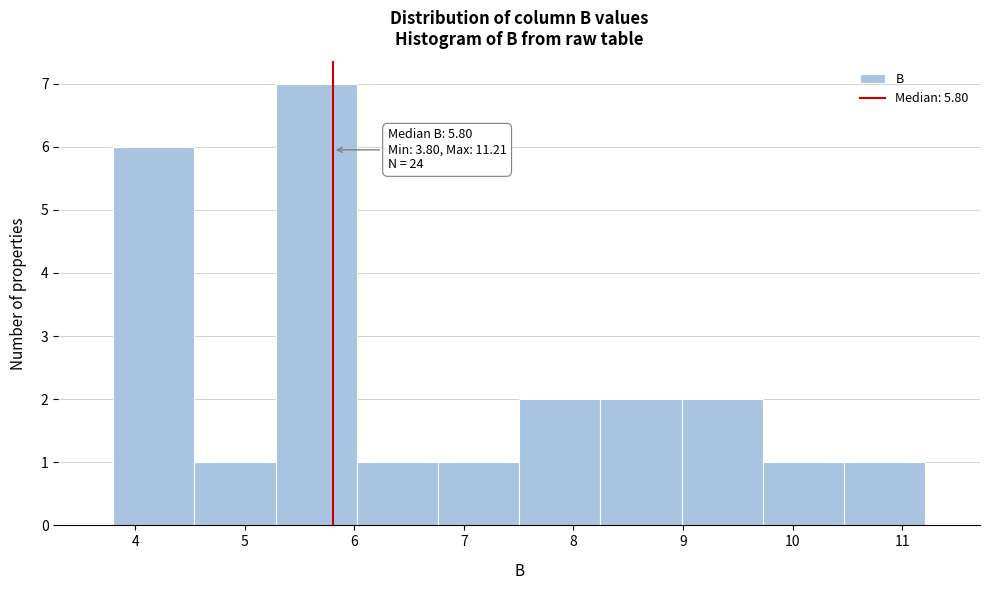

Which range on the x-axis has the tallest bar?

5.3 to 6.0